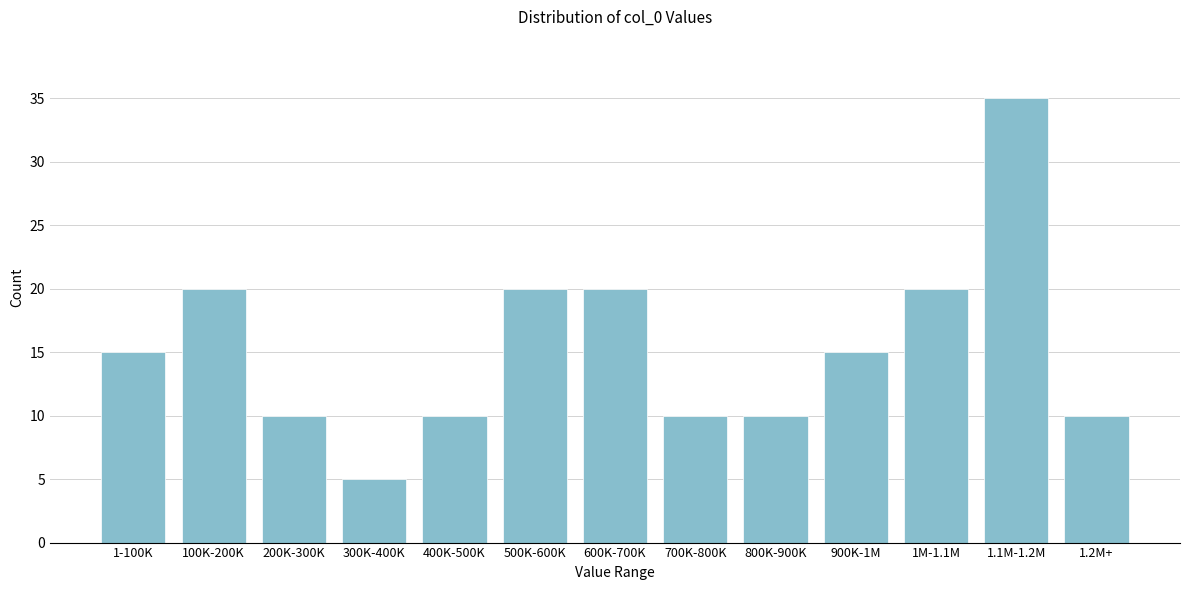

Reading left to right, what are all the values shown in this chart?

15	20	10	5	10	20	20	10	10	15	20	35	10